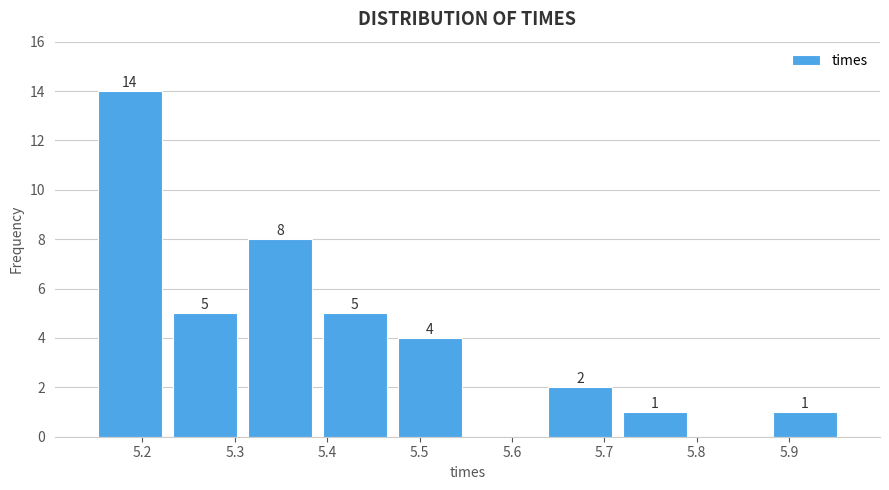

Which range on the x-axis has the tallest bar?

5.15 to 5.23